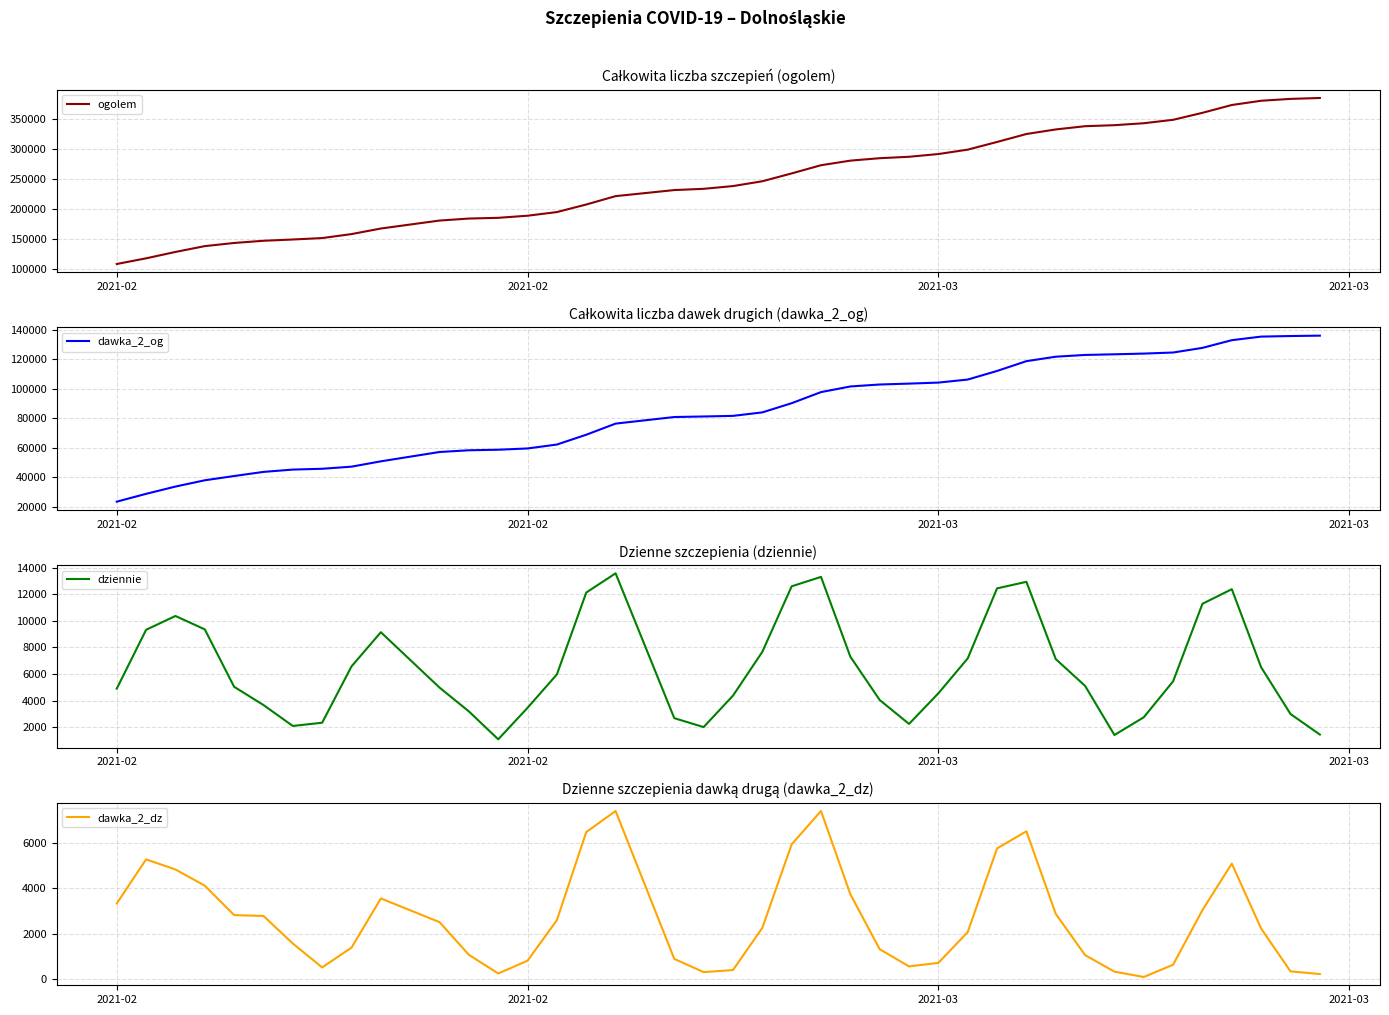

How many interior local peaks does the dawka_2_dz series have?

6